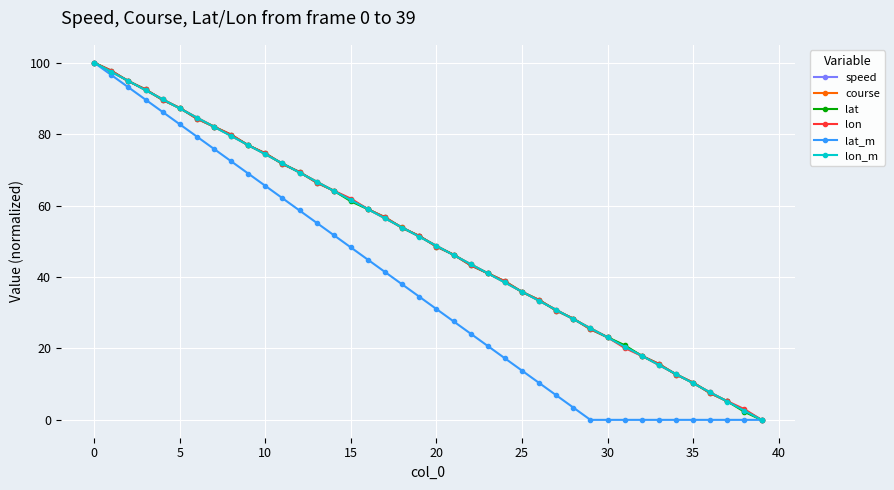

True or false: lat has more than 1 points higher than both neighbors.

False